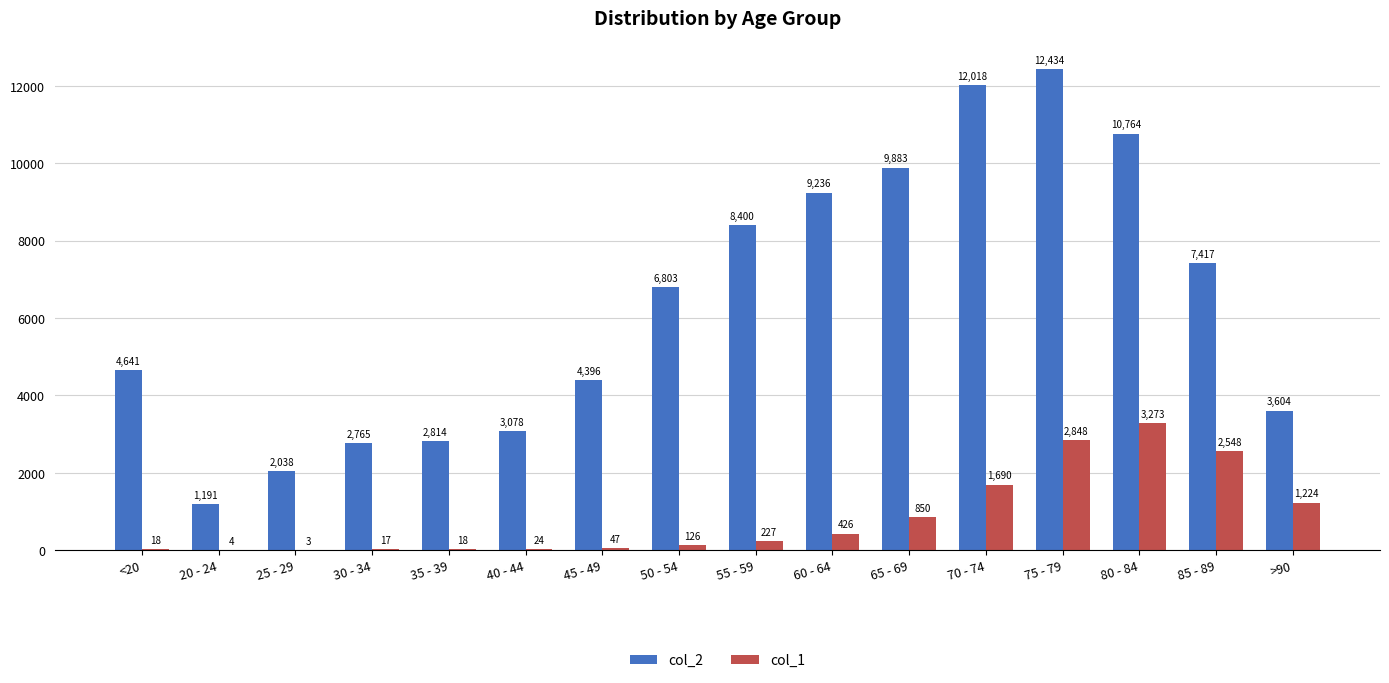

What is the highest value of the col_1 series?

3273